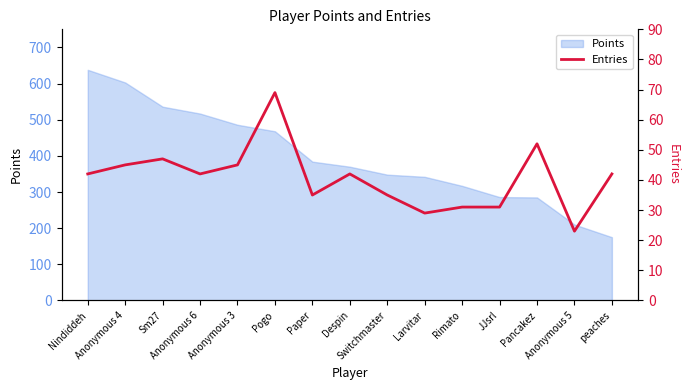

Where is the data nearest to the value 46?

Anonymous 4